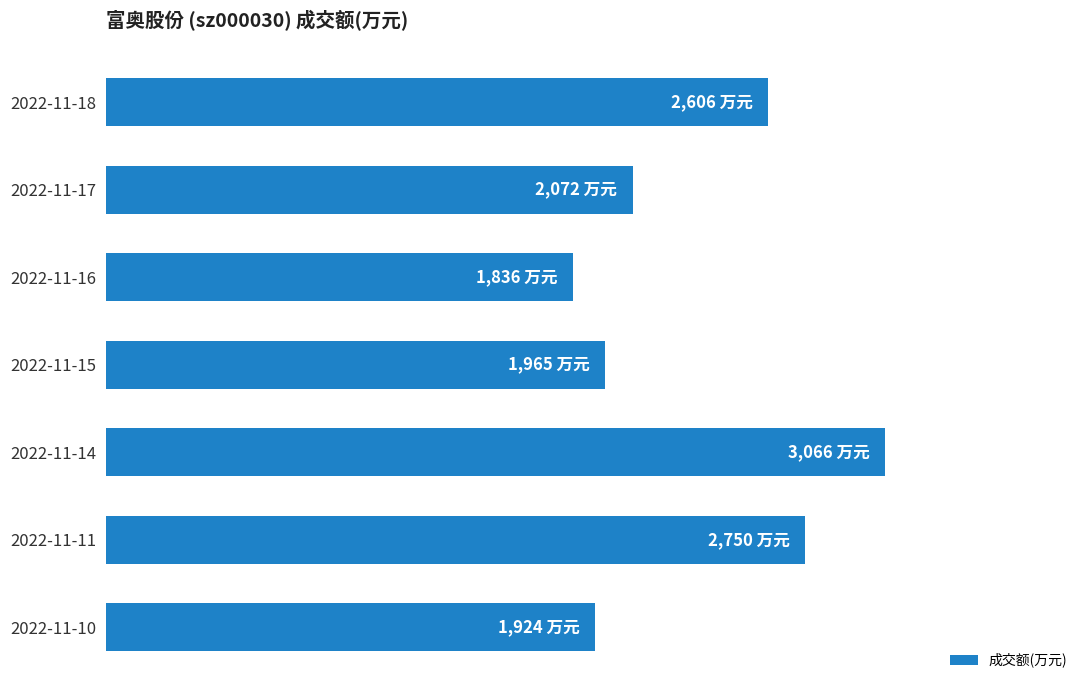

Are the bars horizontal?

Yes